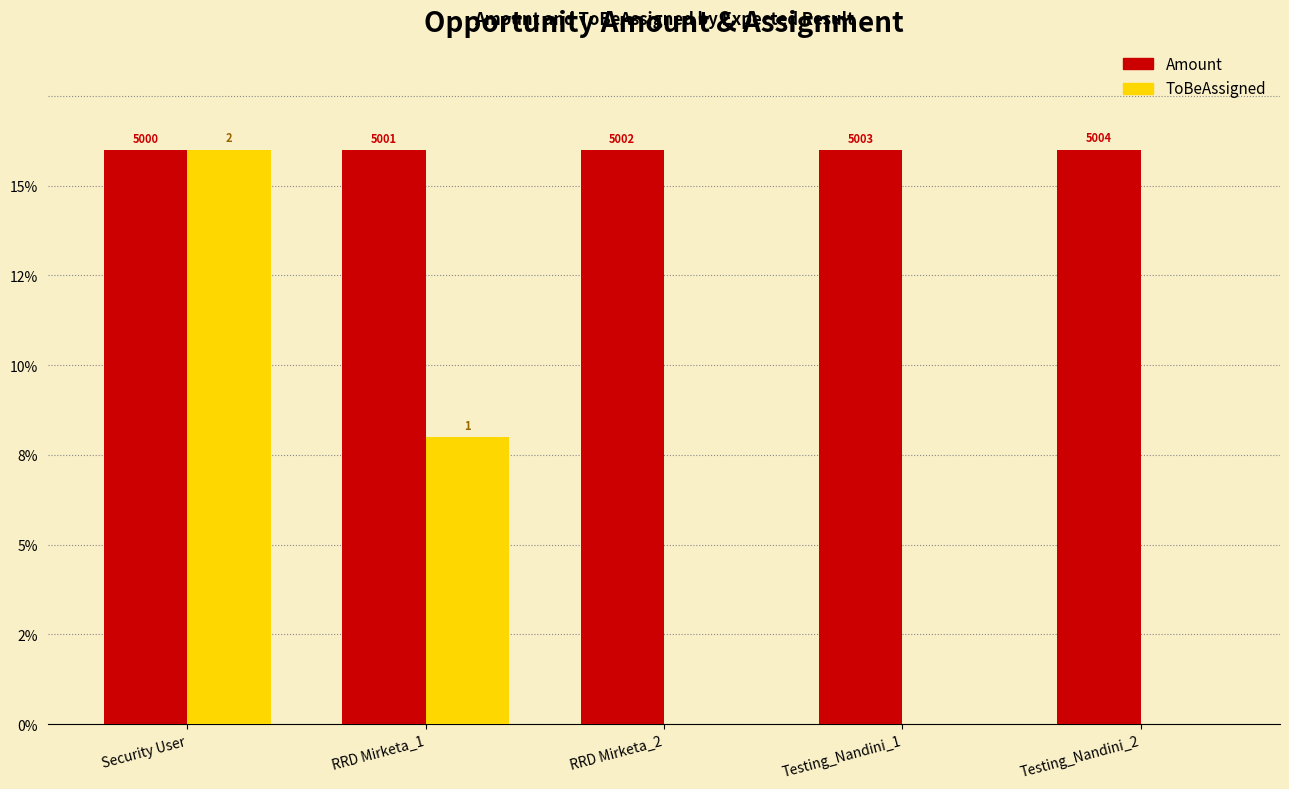

What is the label of the 2nd bar from the right?

Testing_Nandini_1